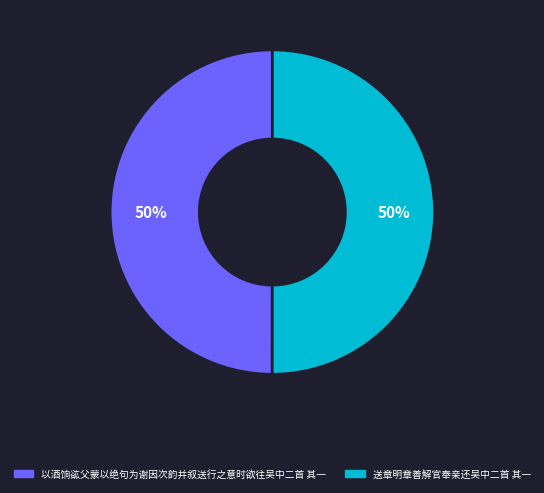

Is it true that 送章明章善解官奉亲还吴中二首 其一 is 38% of the pie?

False